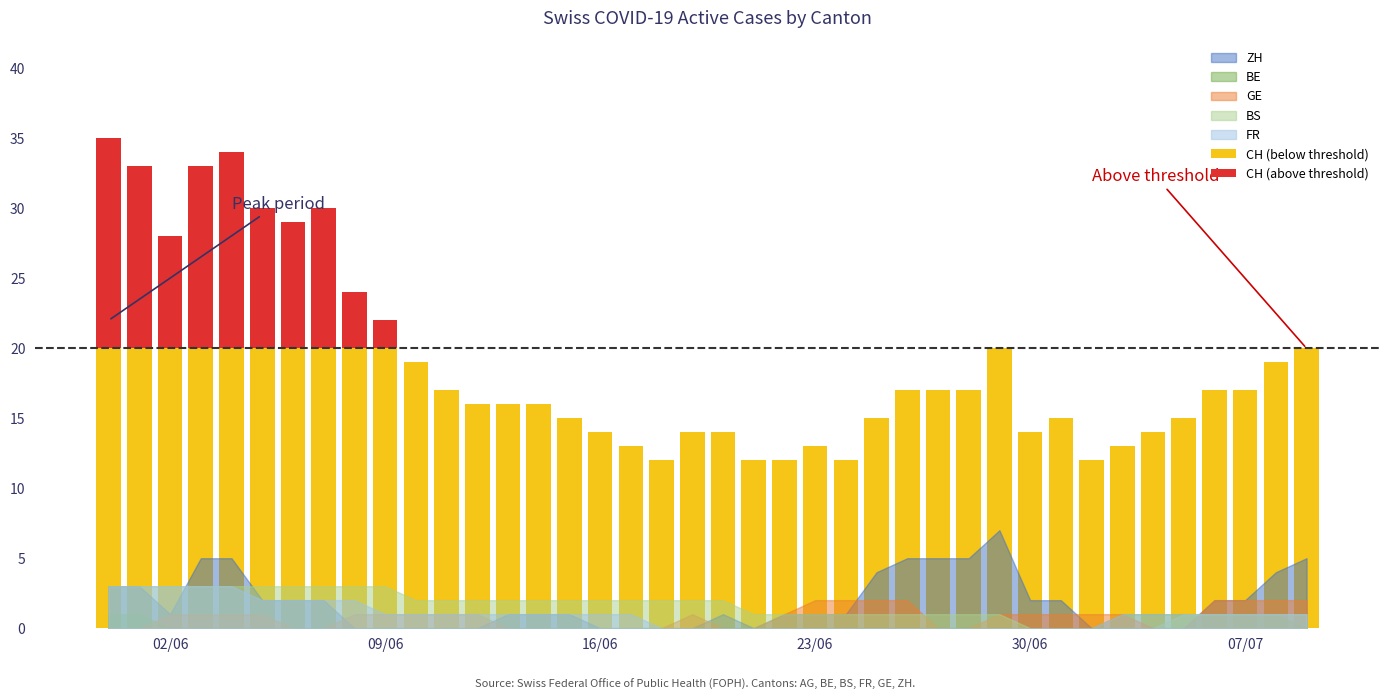

Which series has the largest range (max minus min)?

CH (above threshold)